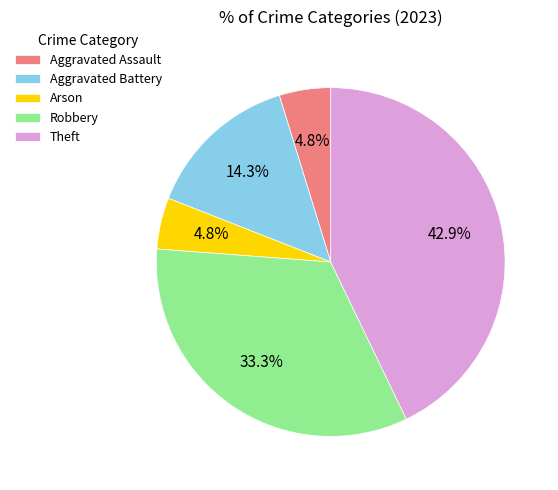

Is it true that Arson is 5% of the pie?

True